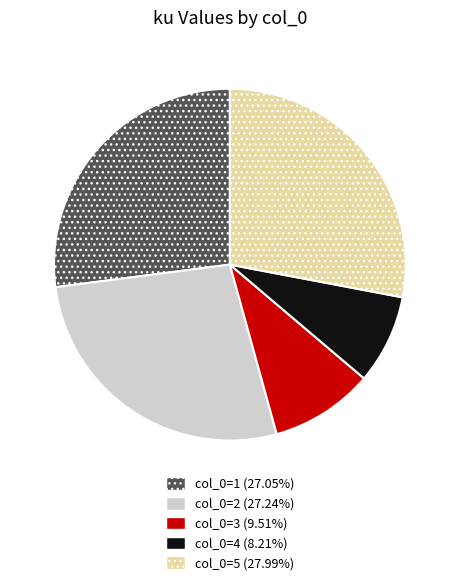

Count the number of slices in the pie.

5